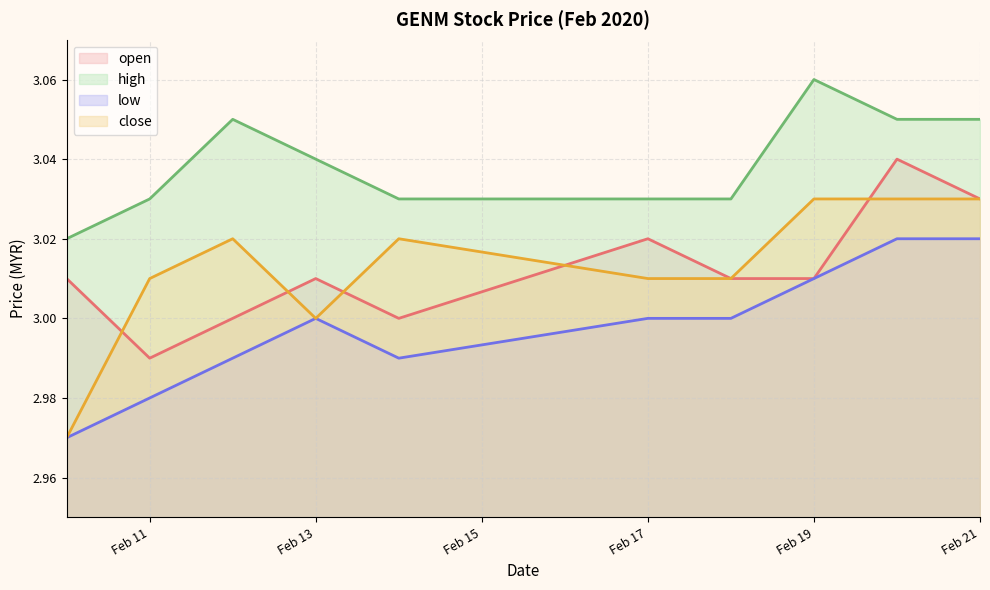

Rank the series by their maximum value, from lowest to highest.

low, close, open, high